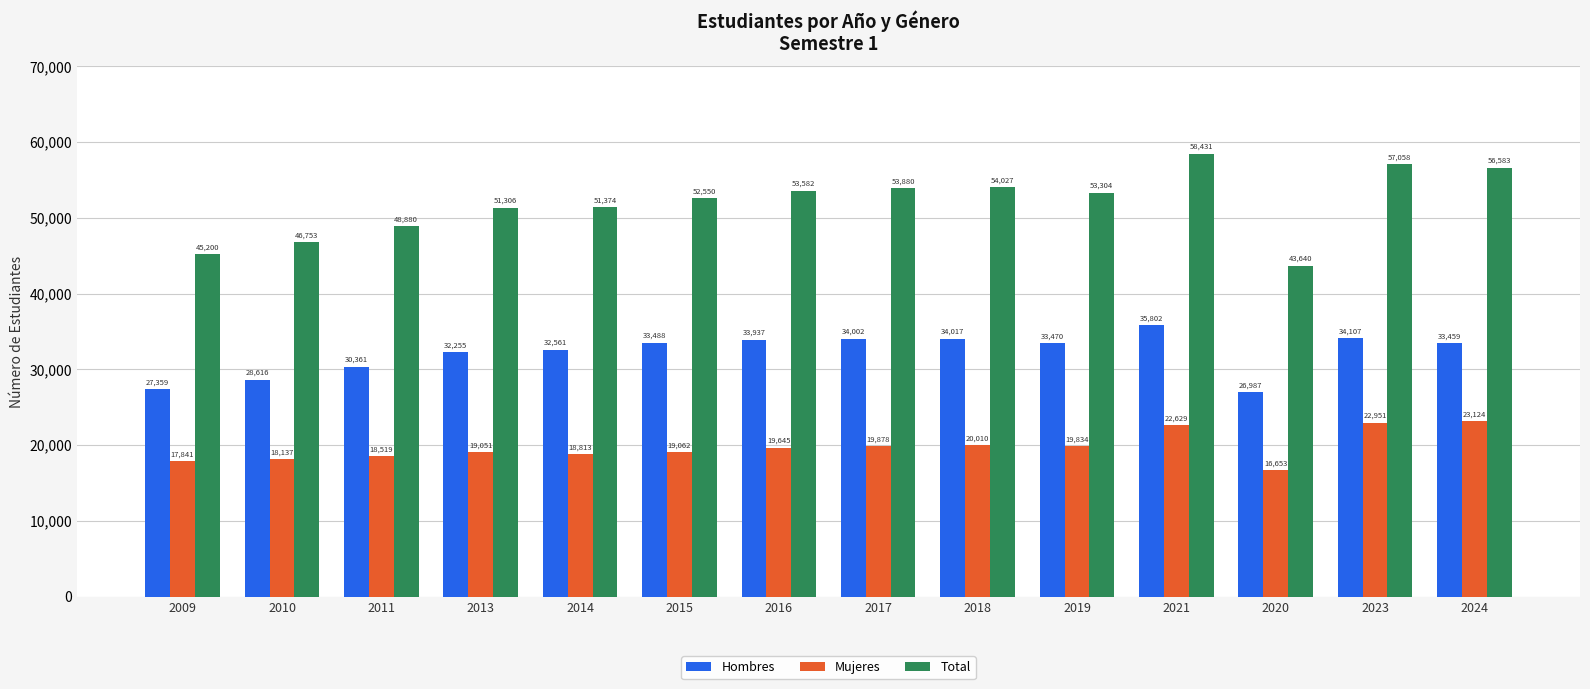

What is the value of the Hombres bar at the 1st from the left?

27359